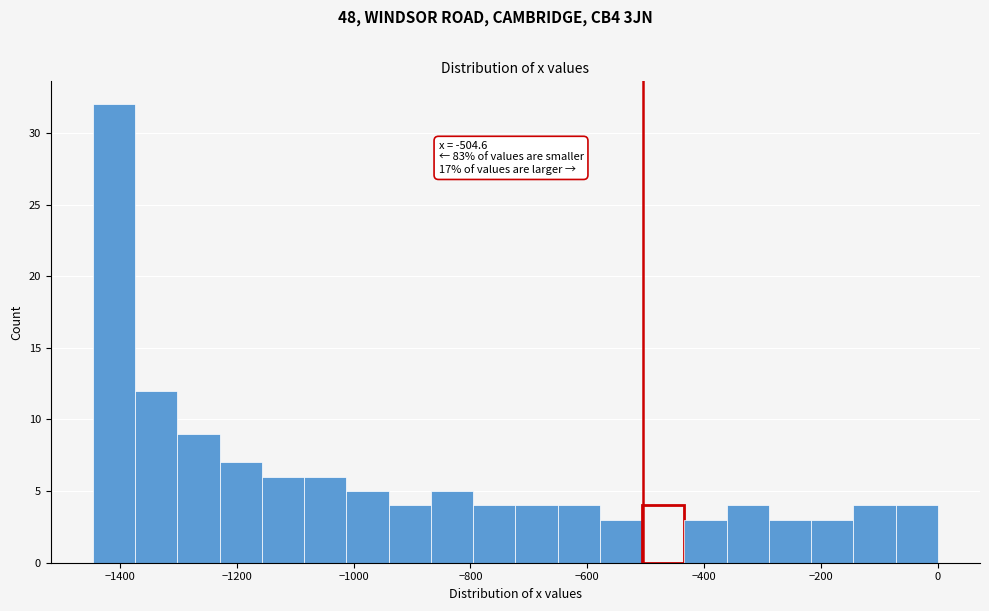

Read against the x-axis, roughly where is the centre of the tallest bar?

-1420